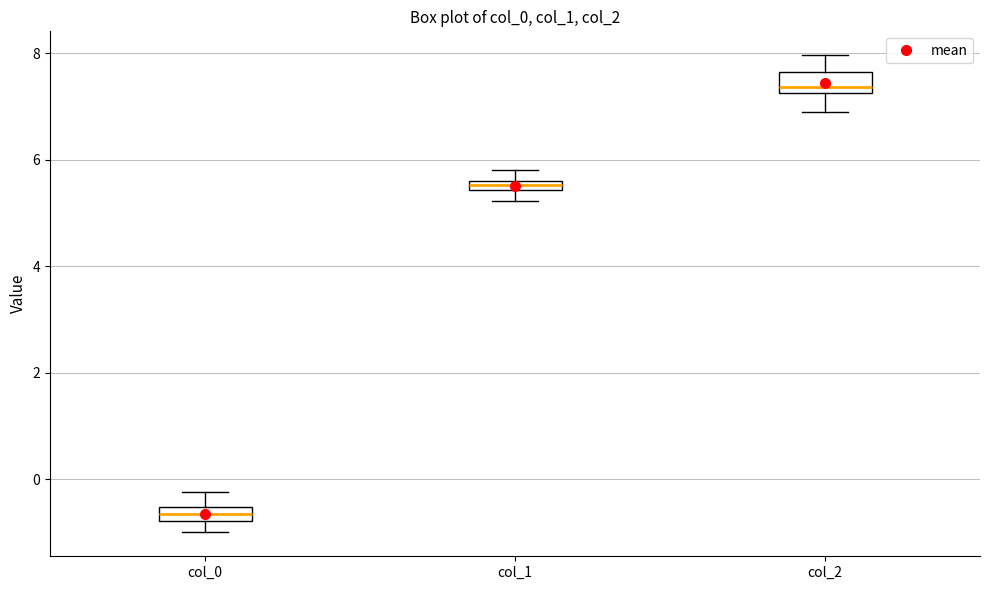

Where does the lower whisker of the box for col_2 end on the y-axis? The values are not printed on the chart, so give them approximately, as read against the axis.

6.8